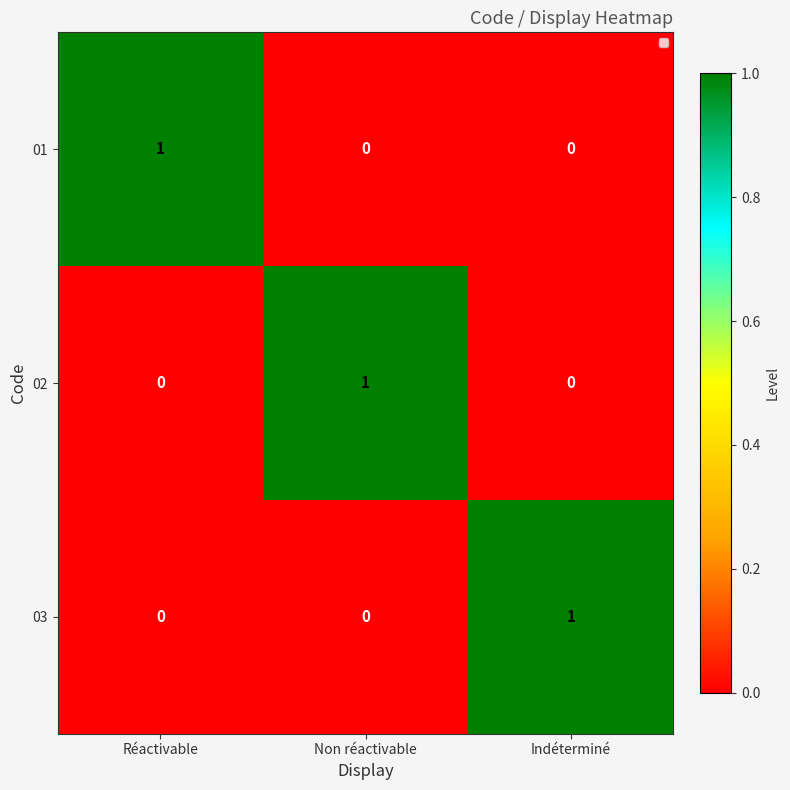

Is it true that 01 equals 0 at Indéterminé?

True